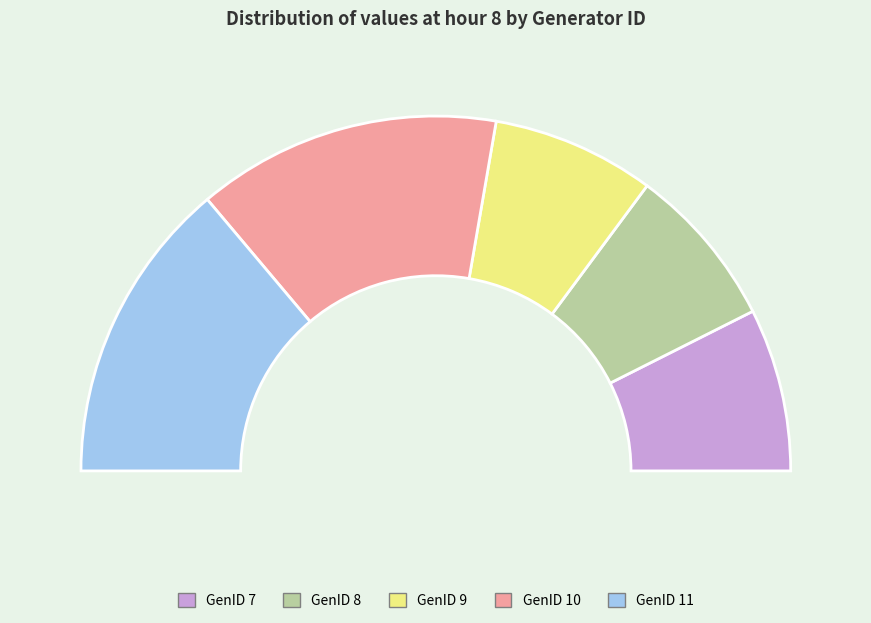

Is GenID=8 the majority of the pie?

No